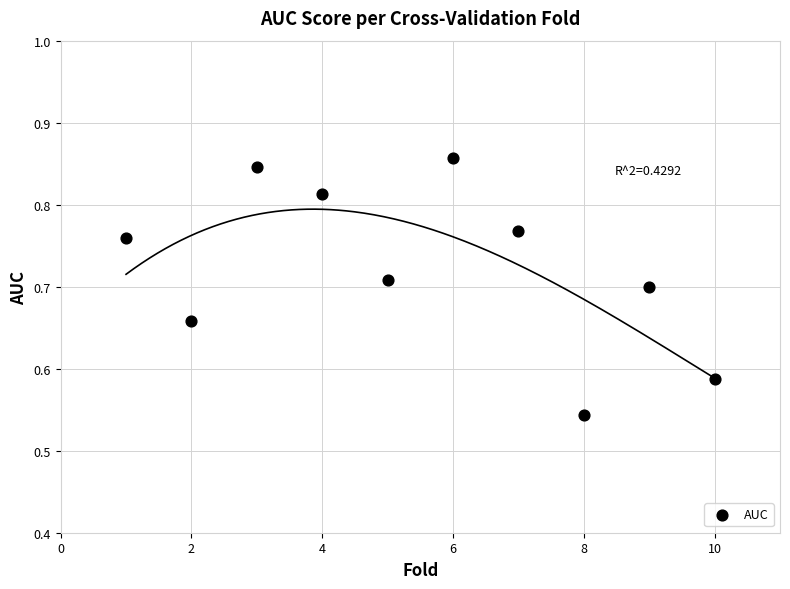

What is the average X value?

5.5